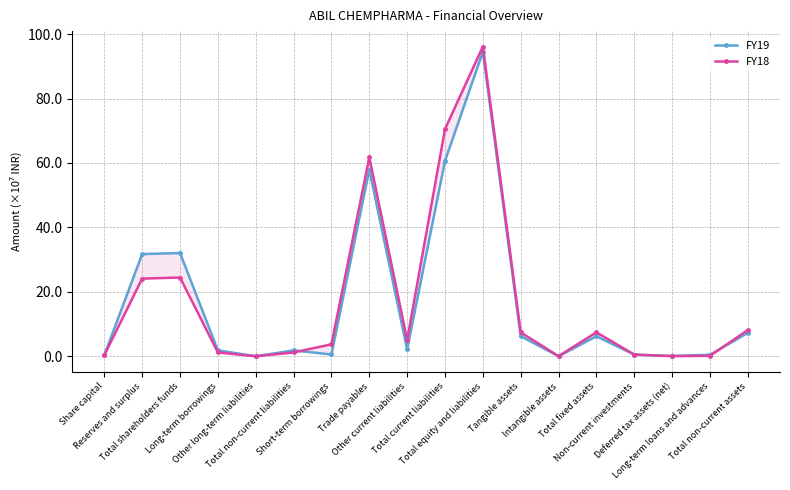

What is the difference between the FY19 values at Total non-current assets and Long-term borrowings?

5.4